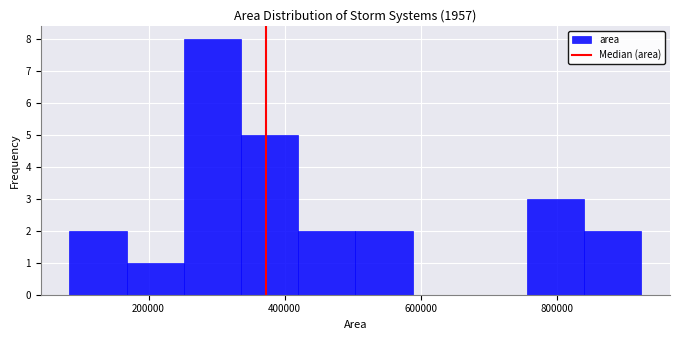

Over which range of the x-axis is the bar tallest?

260000 to 340000